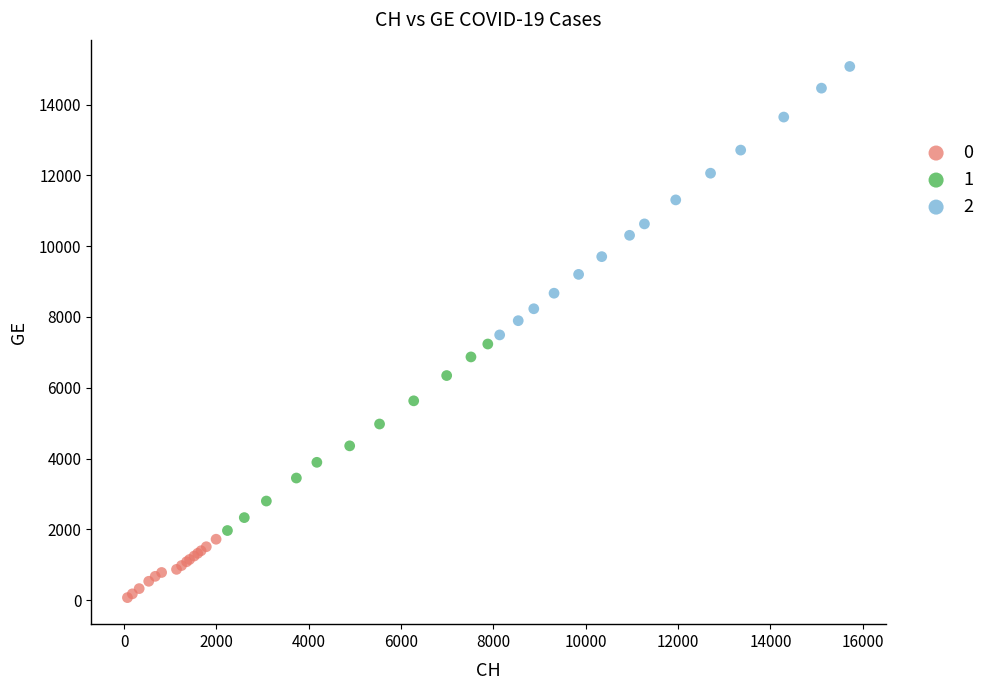

Which series reaches the maximum Y coordinate?

2